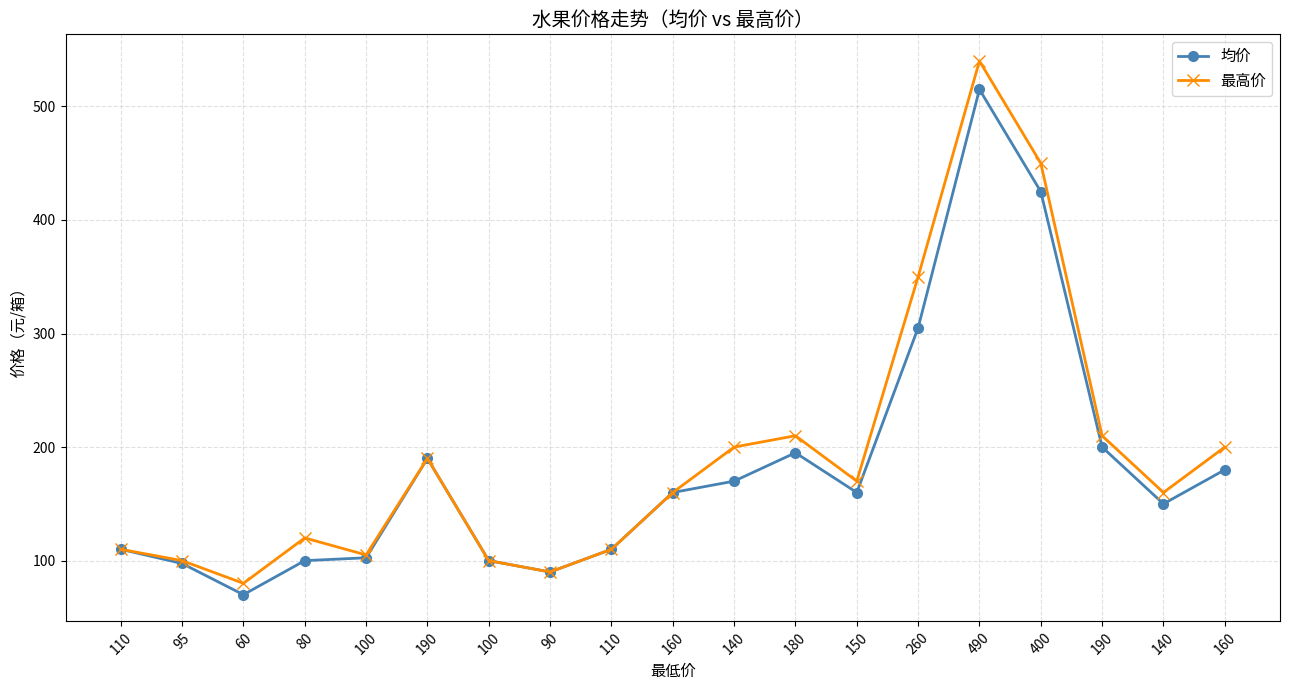

What is the difference between the second highest and second lowest values in the 均价 series?

335.0